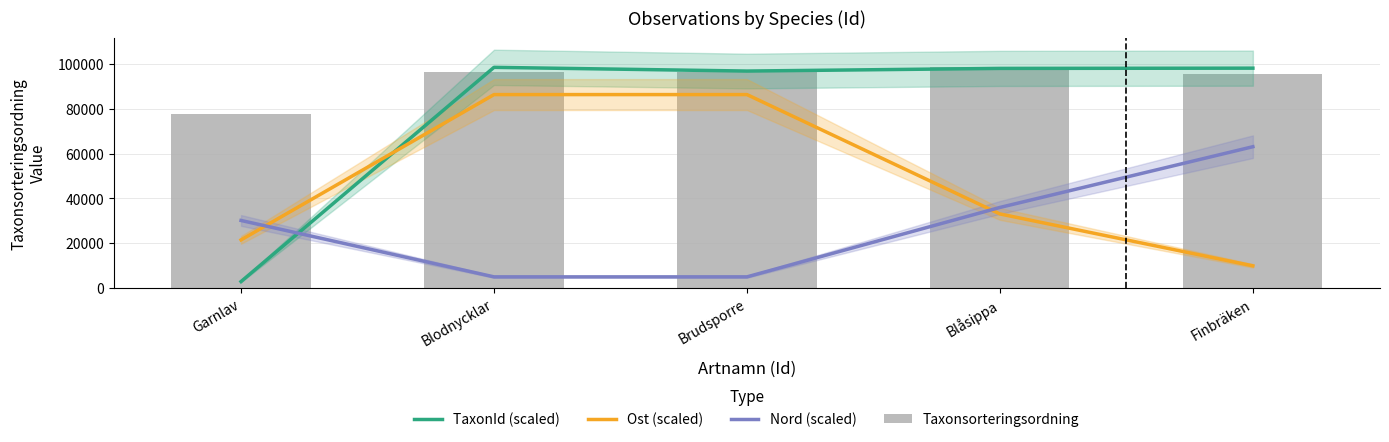

At how many categories does at least one series exceed 92595?

4